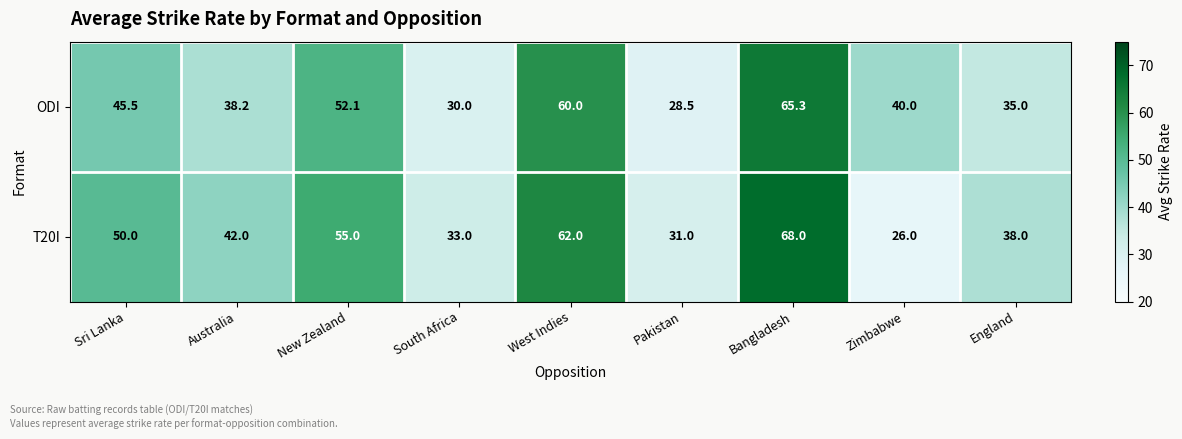

At how many categories does at least one series exceed 49?

4